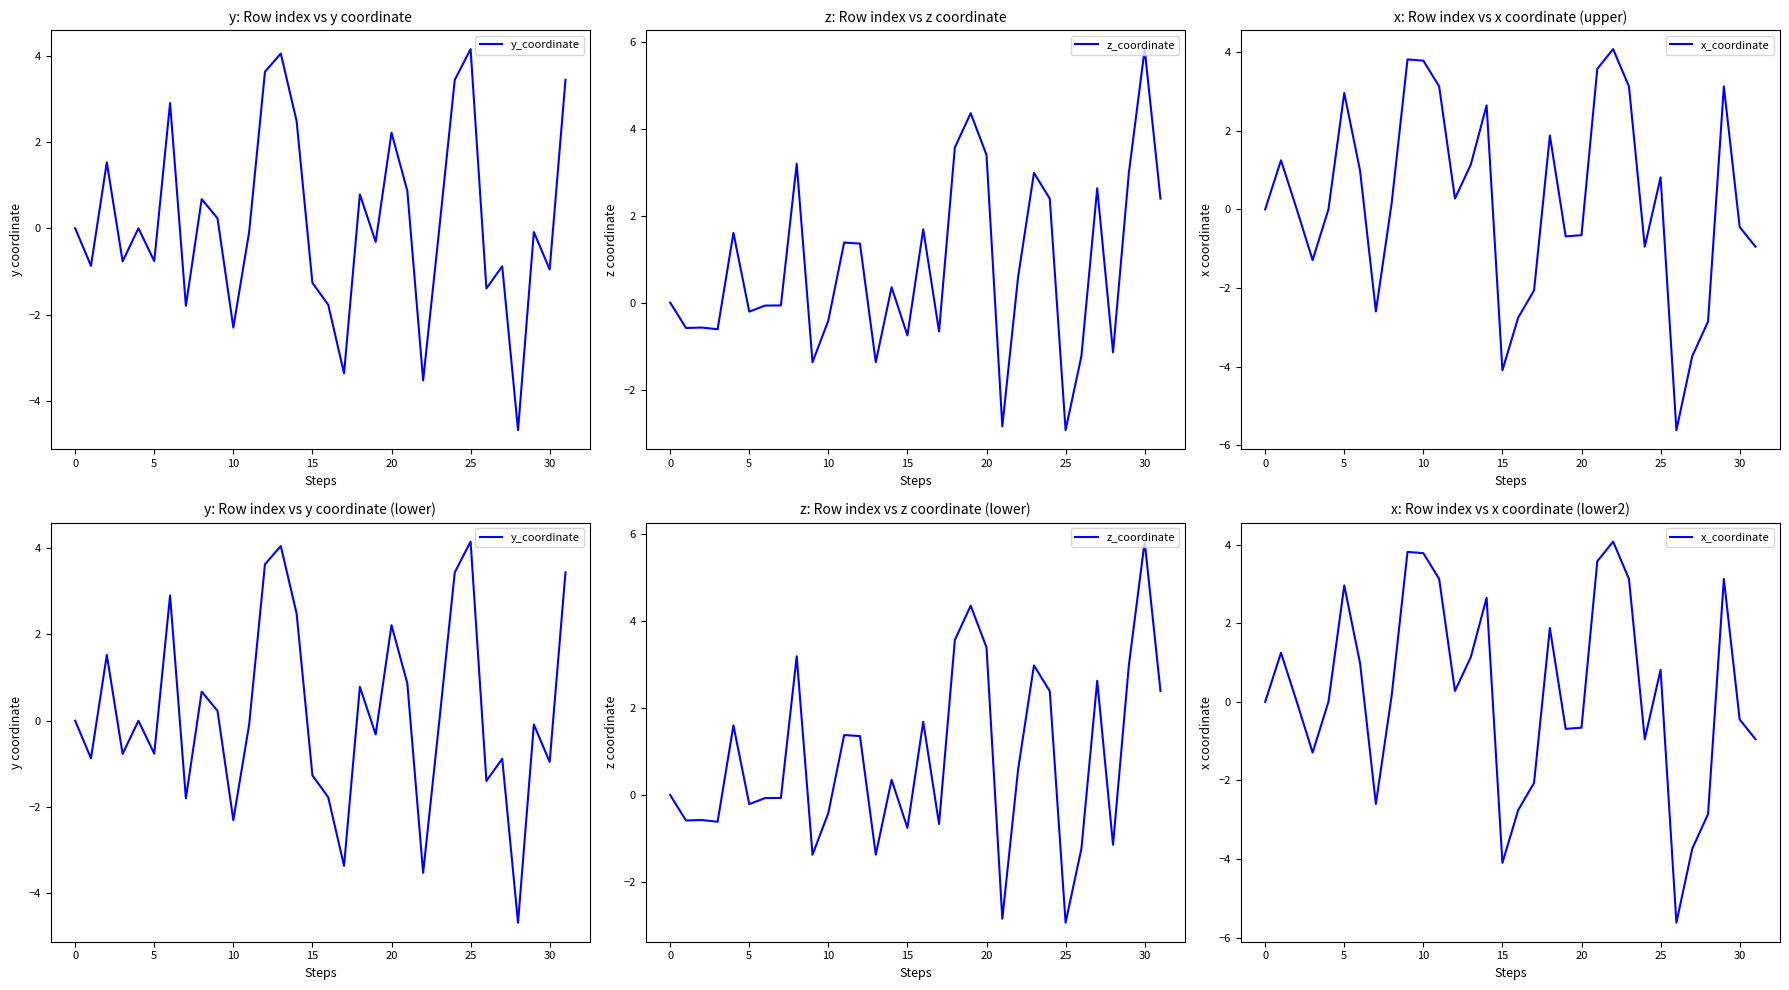

Which series has the widest spread of values?

x_coordinate